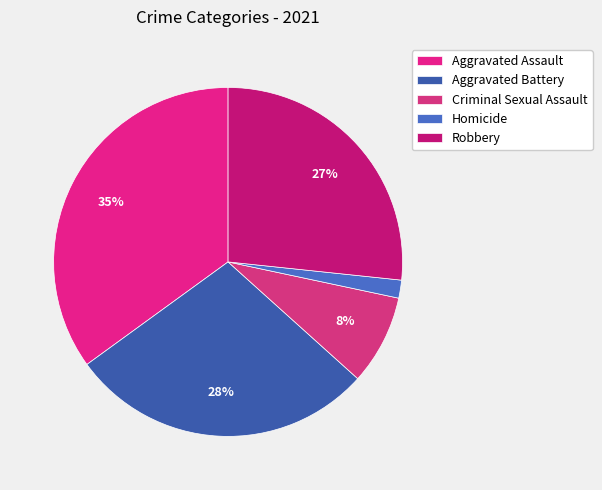

Which has a higher value, Criminal Sexual Assault or Homicide?

Criminal Sexual Assault